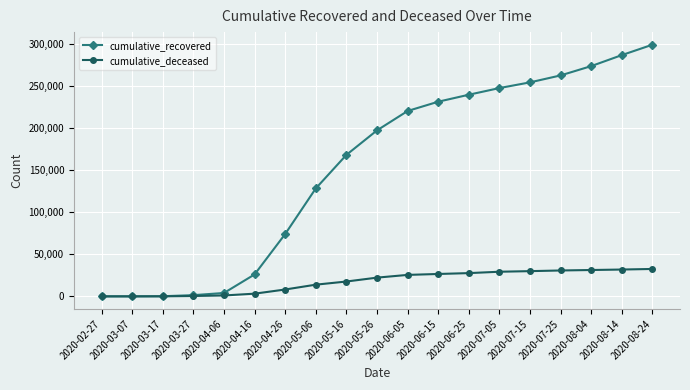

What is the label of the 19th point from the right?

2020-02-27